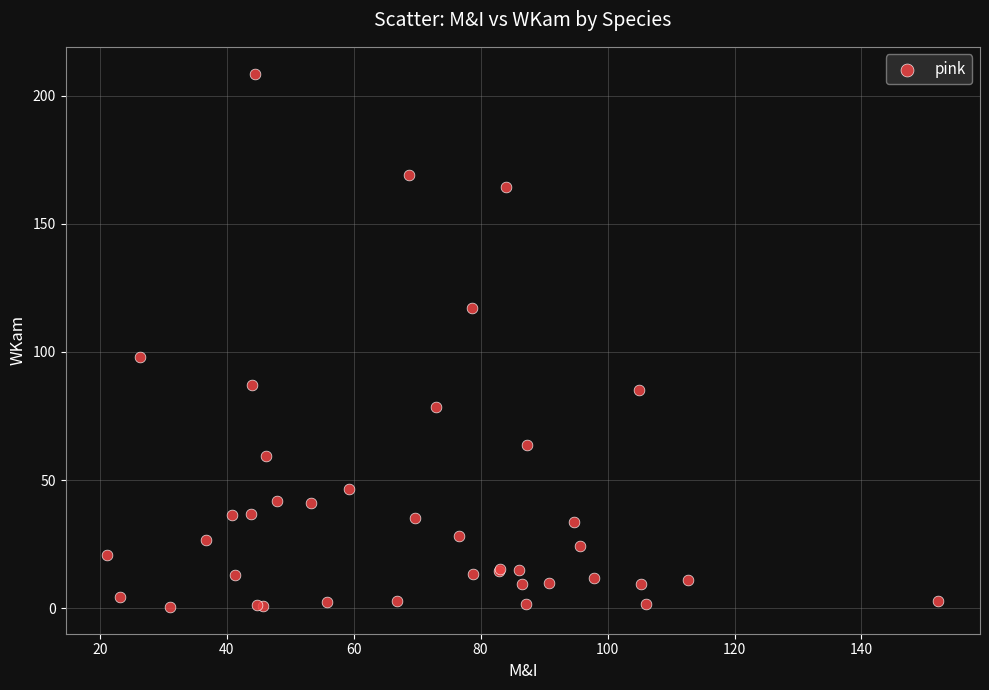

What Y value in the scatter plot is closest to 104?

97.9